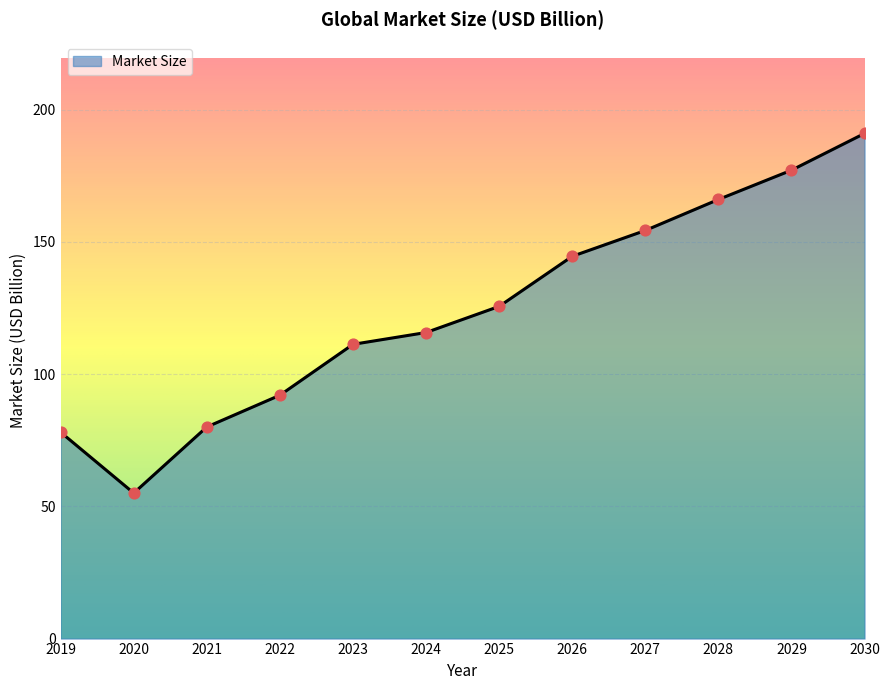

What is the change in value from 2024 to 2029?

+61.4